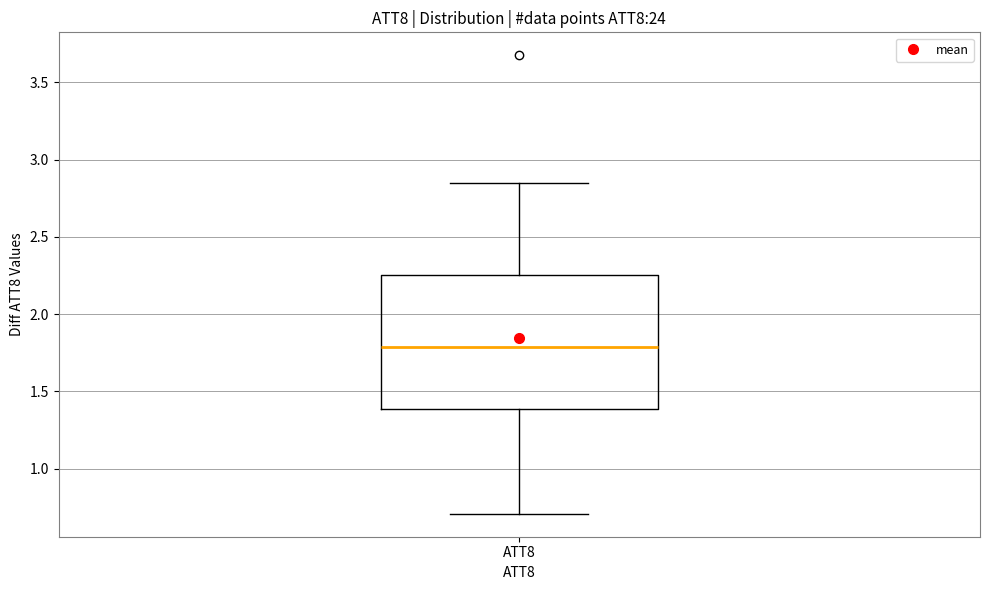

Transcribe this box plot: give where the median line is, the range the box spans, and where the two whiskers end, as read against the y-axis. The values are not printed on the chart, so give them approximately, as read against the axis.

median 1.80, box 1.40 to 2.25, whiskers 0.70 to 2.85